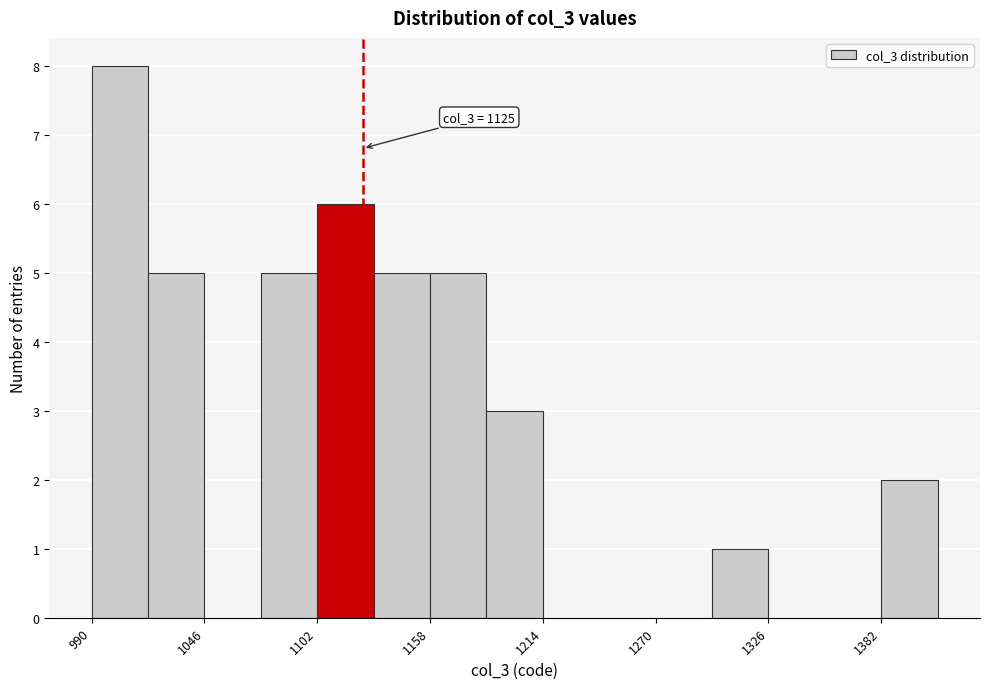

Read against the x-axis, roughly where is the centre of the tallest bar?

1000